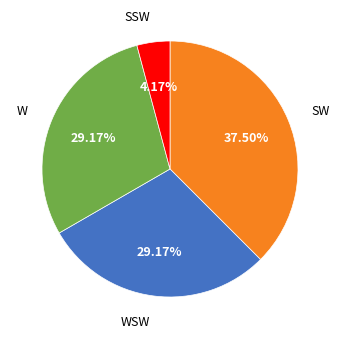

Between SSW and SW, which is larger?

SW